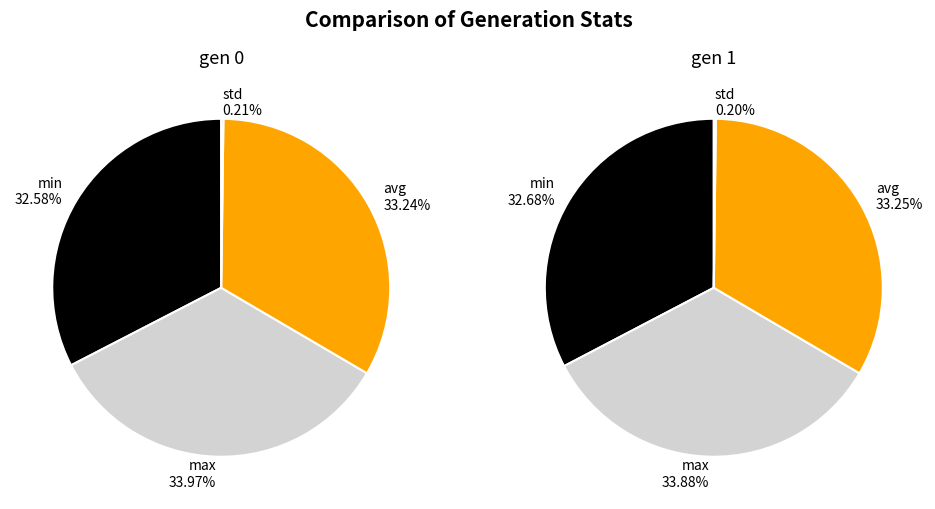

Is it true that avg is 45% of the pie?

False